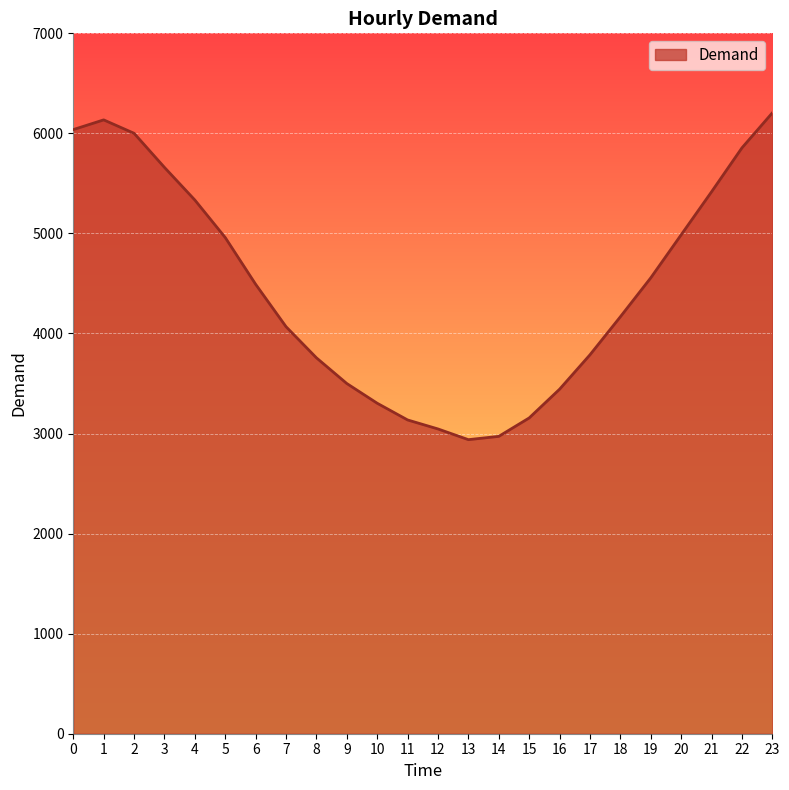

Read the value at 17, to the nearest 10.

3790